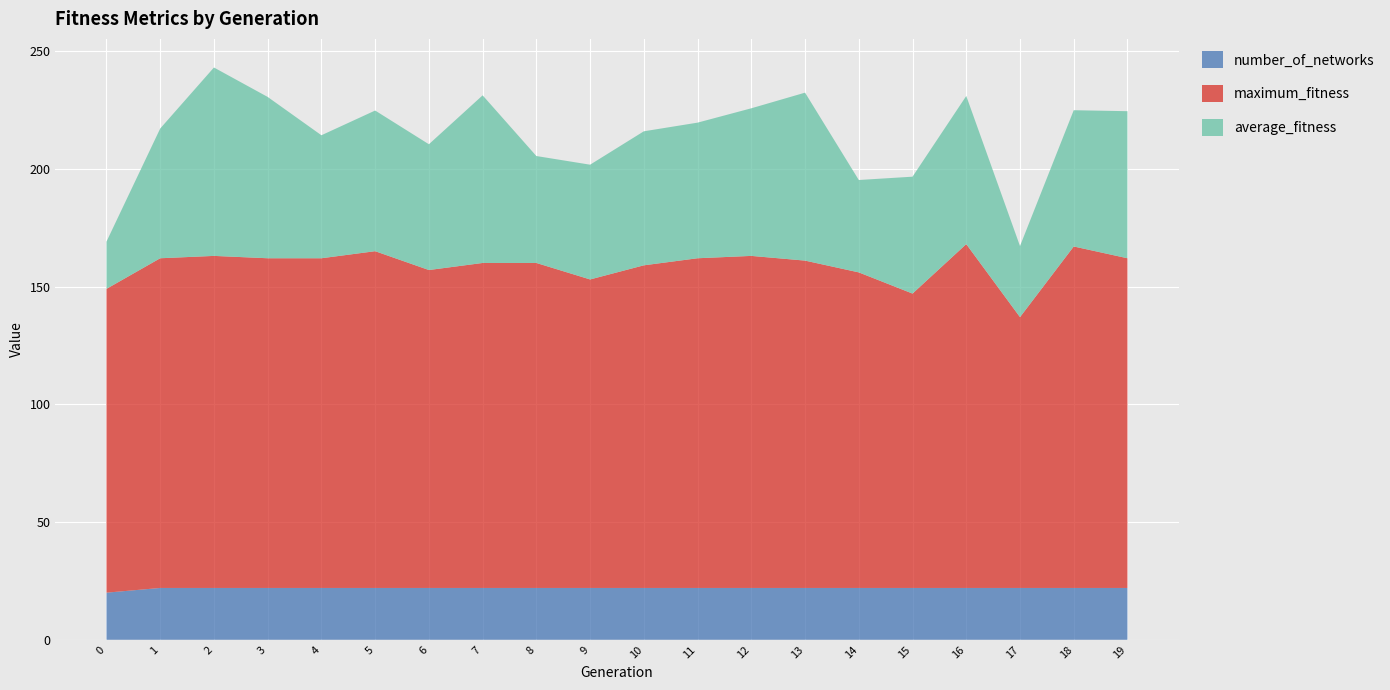

Reading left to right, list all the values displayed in this chart.

average_fitness: 20.1	55.1	80.0	68.5	52.2	59.7	53.4	71.2	45.4	48.7	56.9	57.6	62.7	71.3	39.2	49.6	62.9	30.2	57.9	62.5
maximum_fitness: 129.0	140.0	141.0	140.0	140.0	143.0	135.0	138.0	138.0	131.0	137.0	140.0	141.0	139.0	134.0	125.0	146.0	115.0	145.0	140.0
number_of_networks: 20.0	22.0	22.0	22.0	22.0	22.0	22.0	22.0	22.0	22.0	22.0	22.0	22.0	22.0	22.0	22.0	22.0	22.0	22.0	22.0